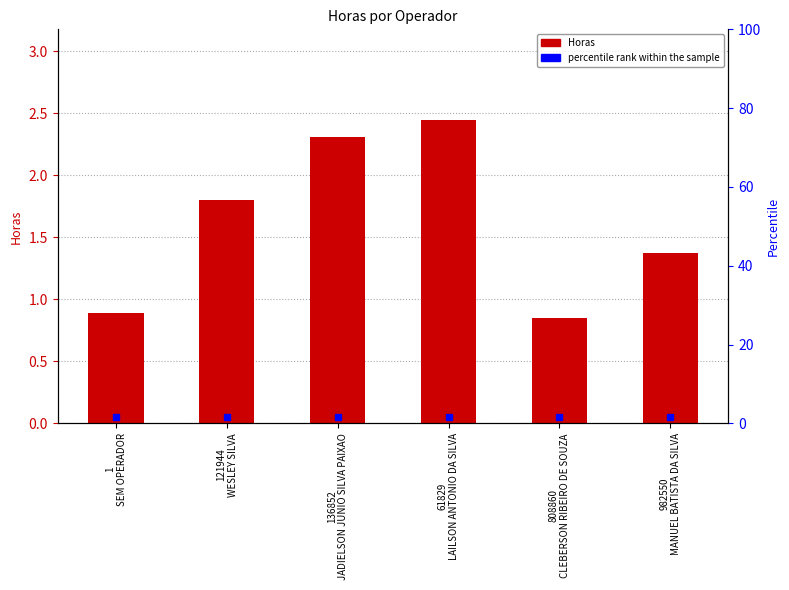

What is the value of the 4th bar from the left?

2.4